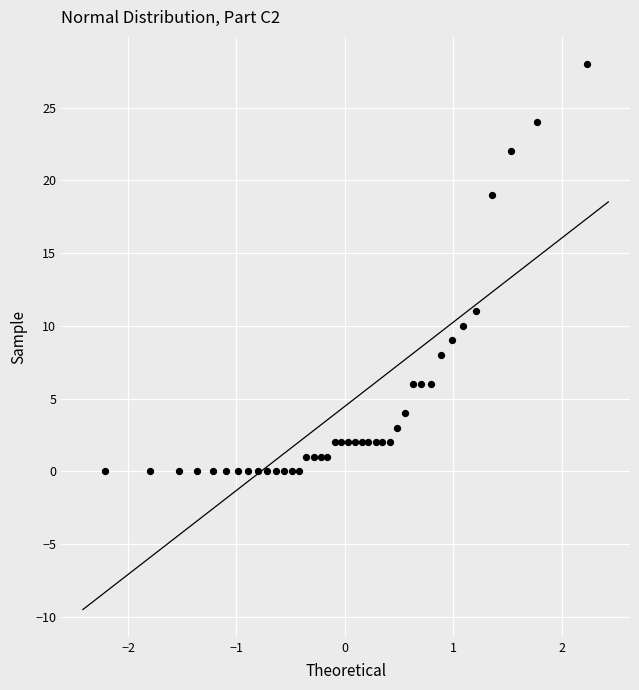

What Y value in the scatter plot is closest to 14?

11